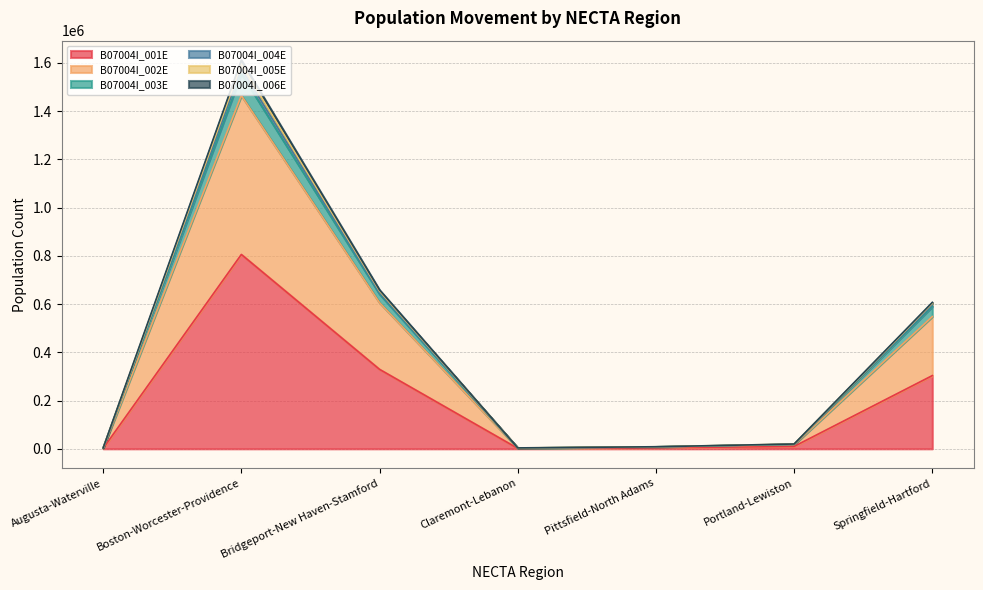

What are all the series names shown in the legend?

B07004I_001E, B07004I_002E, B07004I_003E, B07004I_004E, B07004I_005E, B07004I_006E